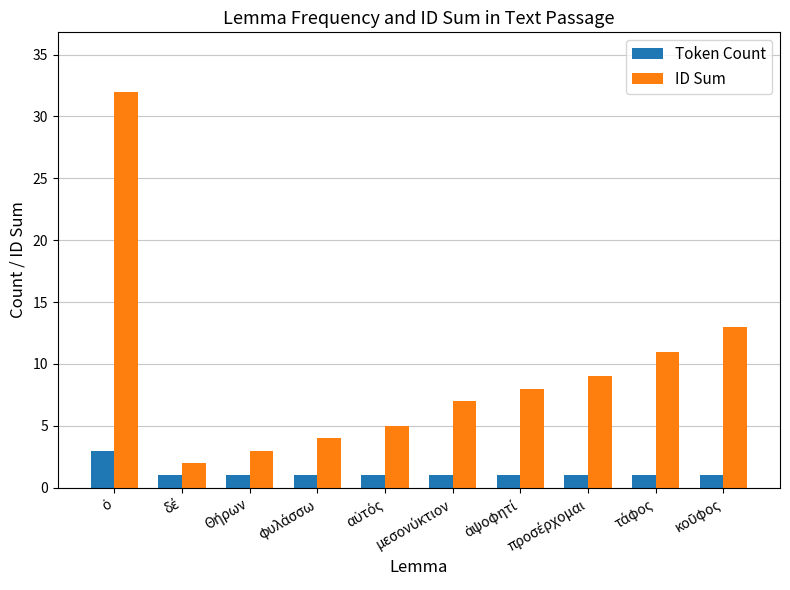

What is the sum of all Token Count values?

12